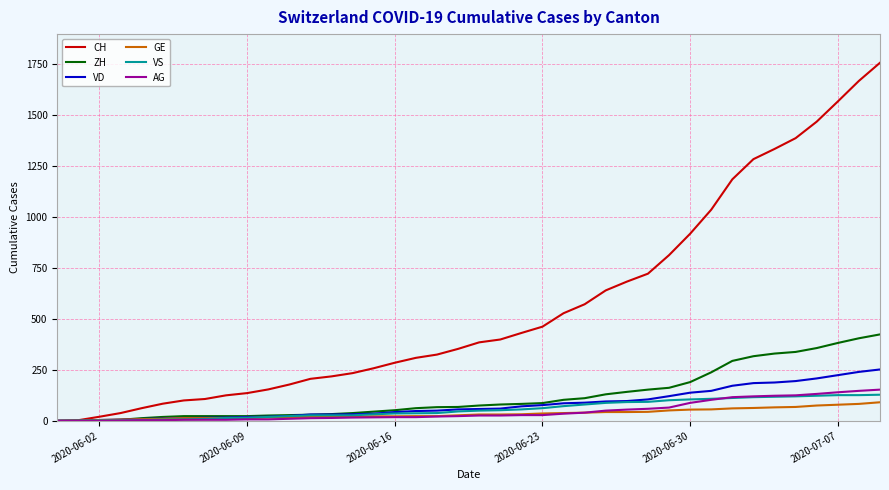

Which series has the largest total across all categories?

CH